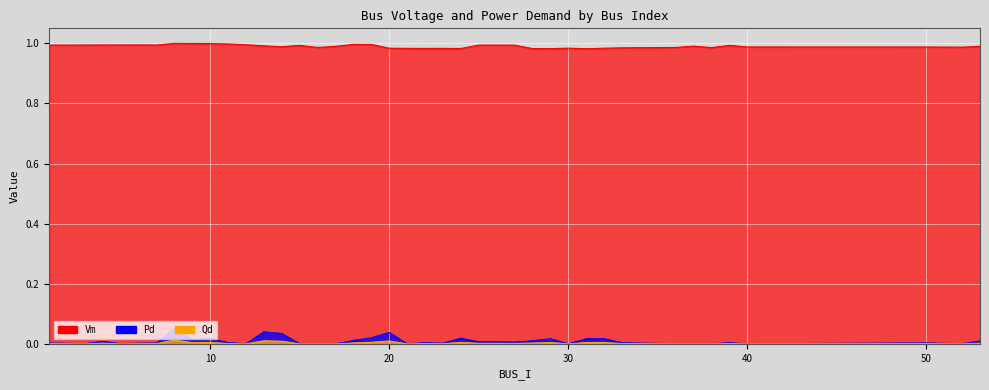

Reading left to right, transcribe all the data shown in this chart.

Vm: 1.0	1.0	1.0	1.0	1.0	1.0	1.0	1.0	1.0	1.0	1.0	1.0	1.0	1.0	1.0	1.0	1.0	1.0	1.0	1.0	1.0	1.0	1.0	1.0	1.0	1.0	1.0	1.0	1.0	1.0	1.0	1.0	1.0	1.0	1.0	1.0	1.0	1.0	1.0	1.0
Pd: 0.0	0.0	0.0	0.0	0.0	0.0	0.0	0.0	0.0	0.0	0.0	0.0	0.0	0.0	0.0	0.0	0.0	0.0	0.0	0.0	0.0	0.0	0.0	0.0	0.0	0.0	0.0	0.0	0.0	0.0	0.0	0.0	0.0	0.0	0.0	0.0	0.0	0.0	0.0	0.0
Qd: 0.0	0.0	0.0	0.0	0.0	0.0	0.0	0.0	0.0	0.0	0.0	0.0	0.0	0.0	0.0	0.0	0.0	0.0	0.0	0.0	0.0	0.0	0.0	0.0	0.0	0.0	0.0	0.0	0.0	0.0	0.0	0.0	0.0	0.0	0.0	0.0	0.0	0.0	0.0	0.0